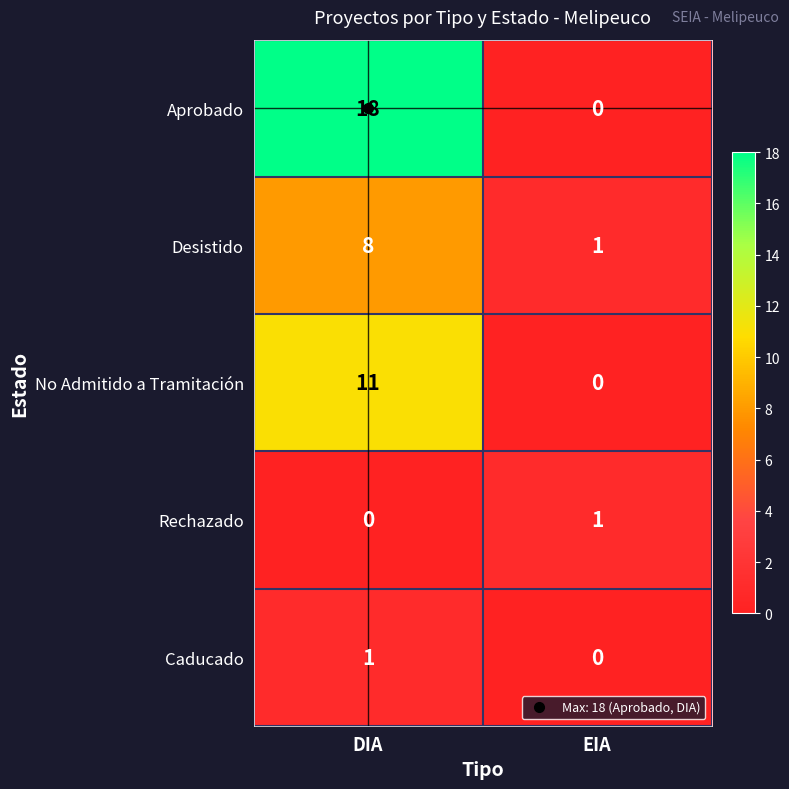

What is the average value of the Aprobado series?

9